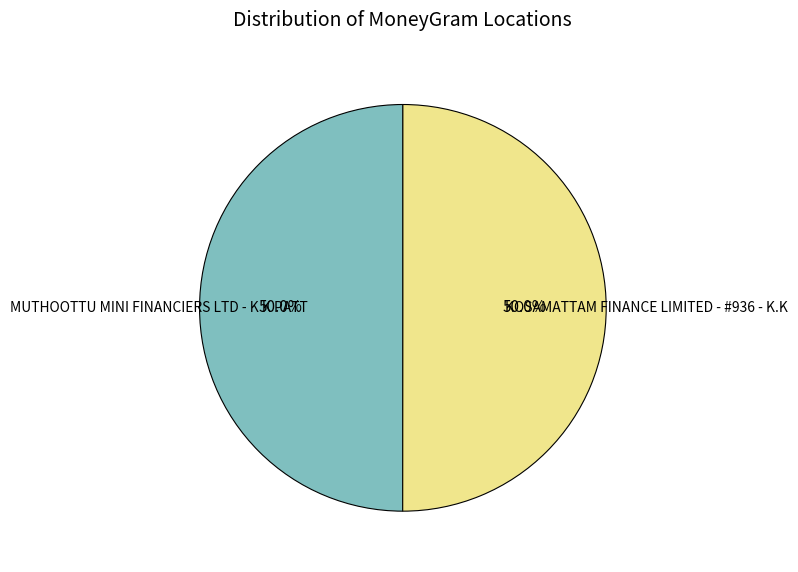

To the nearest percent, what is the combined percentage of KOSAMATTAM FINANCE LIMITED - #936 - K.K and MUTHOOTTU MINI FINANCIERS LTD - K K PATT?

100%